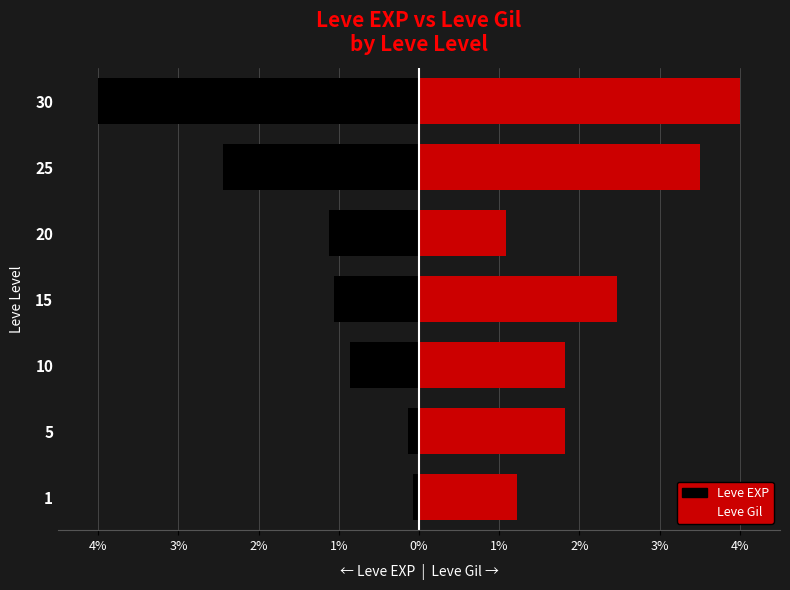

What is the sum of all Leve EXP values?

-9.7